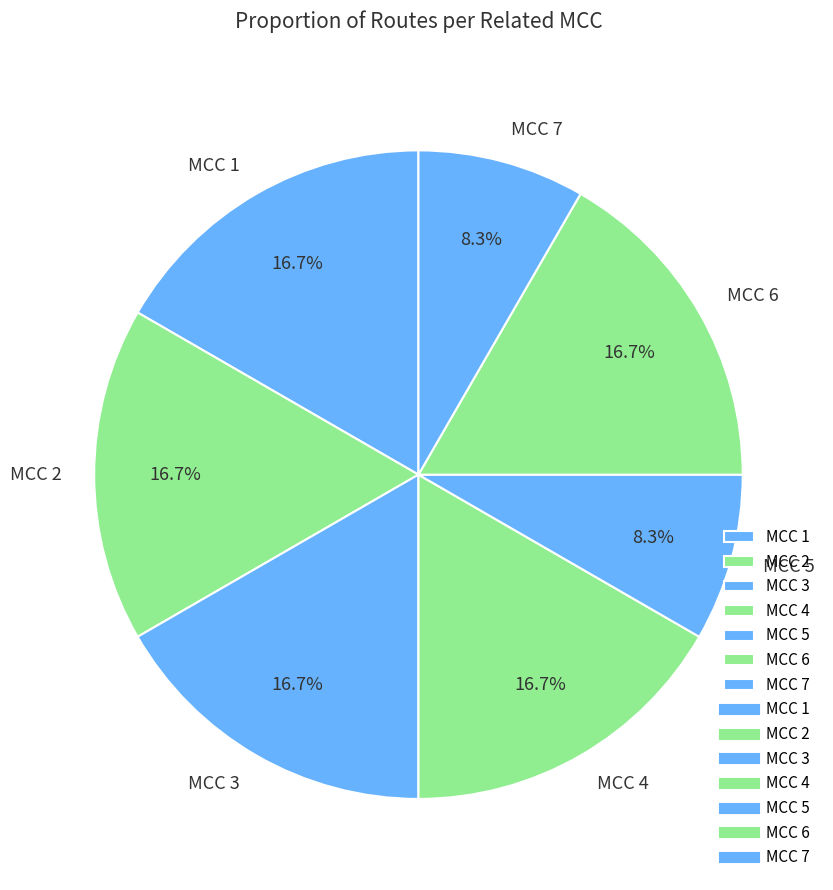

True or false: MCC 4 accounts for 17% of the total.

True